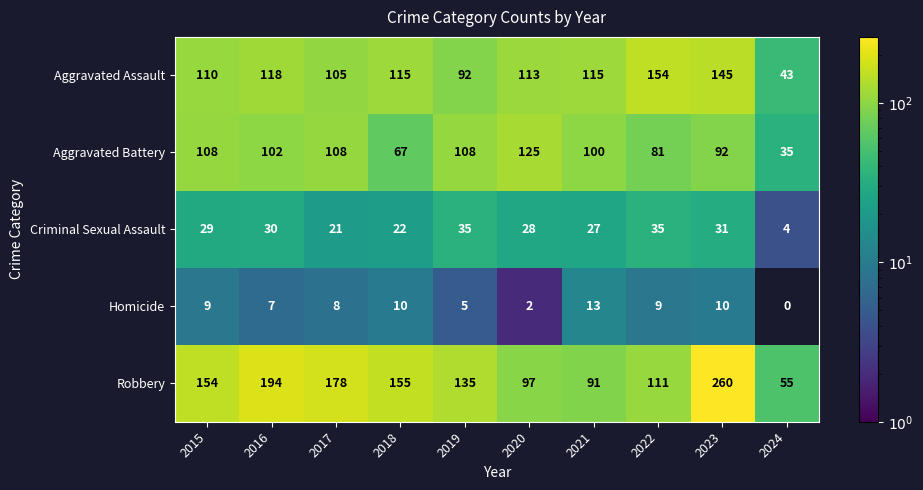

Which label corresponds to the largest value in the chart?

2023